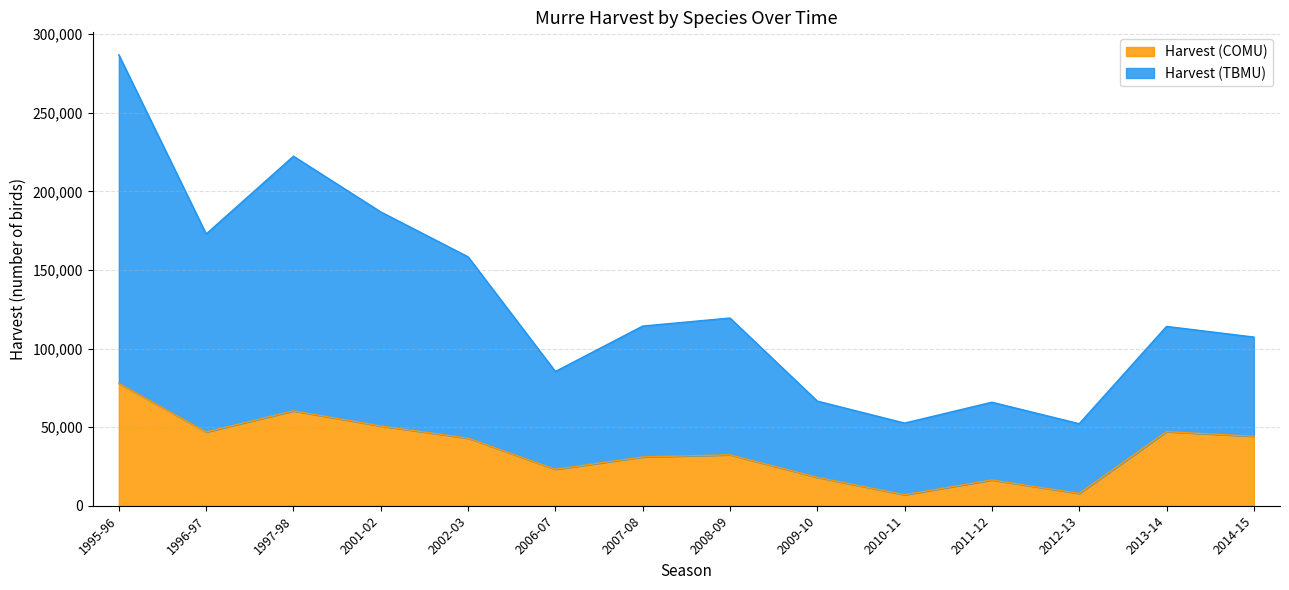

True or false: Harvest (TBMU) has a value of 70263.1 at 2008-09.

False